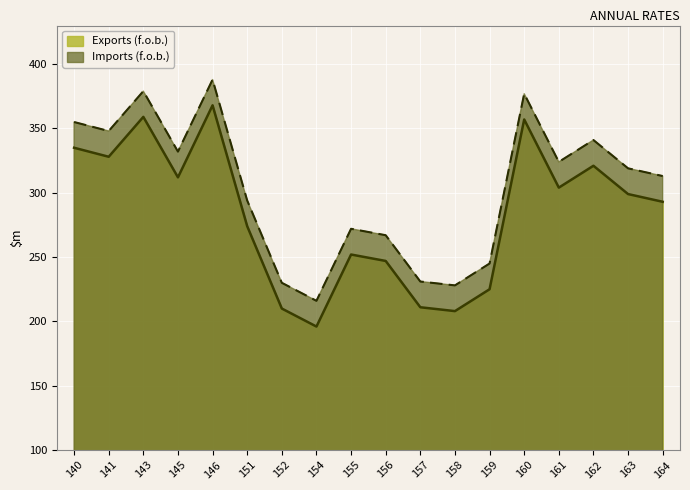

How many interior local valleys does the Exports (f.o.b.) series have?

5